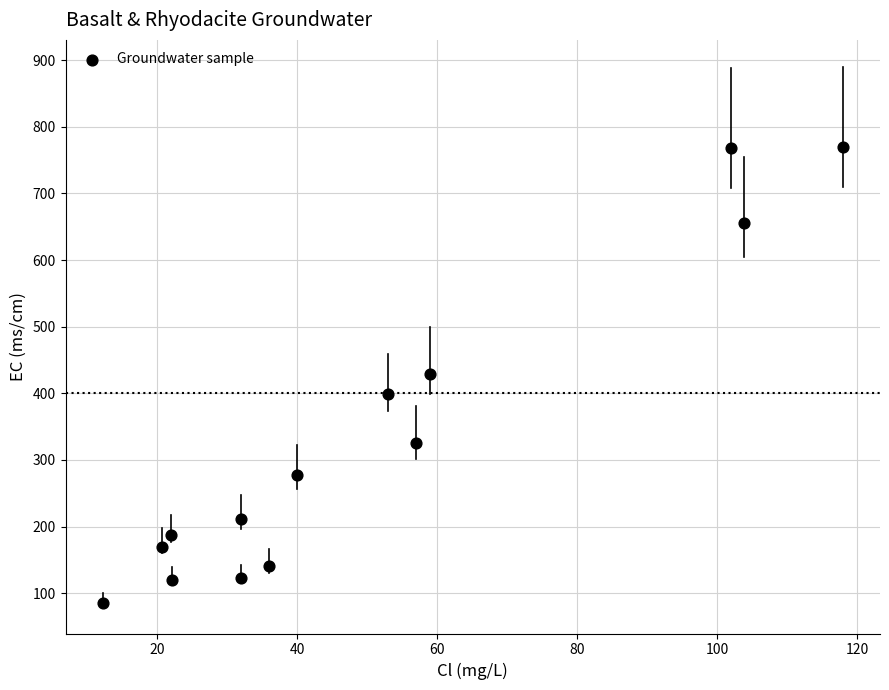

What is the range of Y values (max minus min)?

684